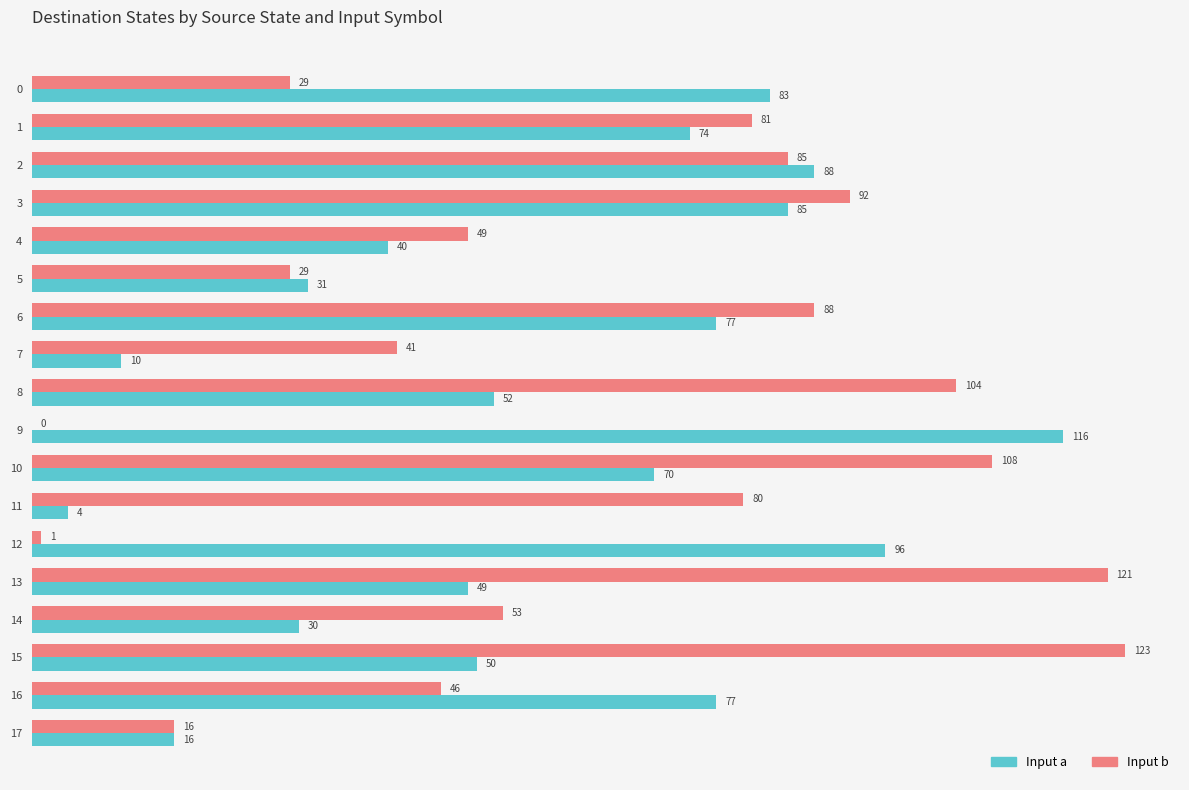

Between 12 and 15, which series saw the biggest shift?

Input b